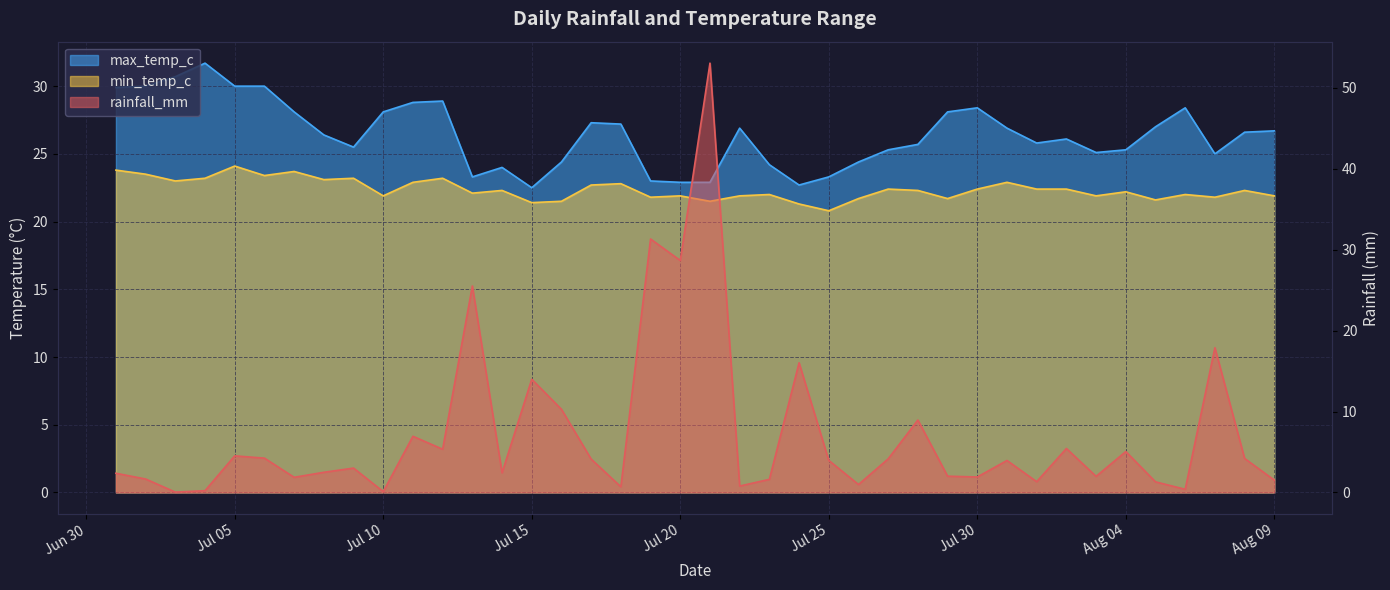

What position from the left is Jul 20?

20